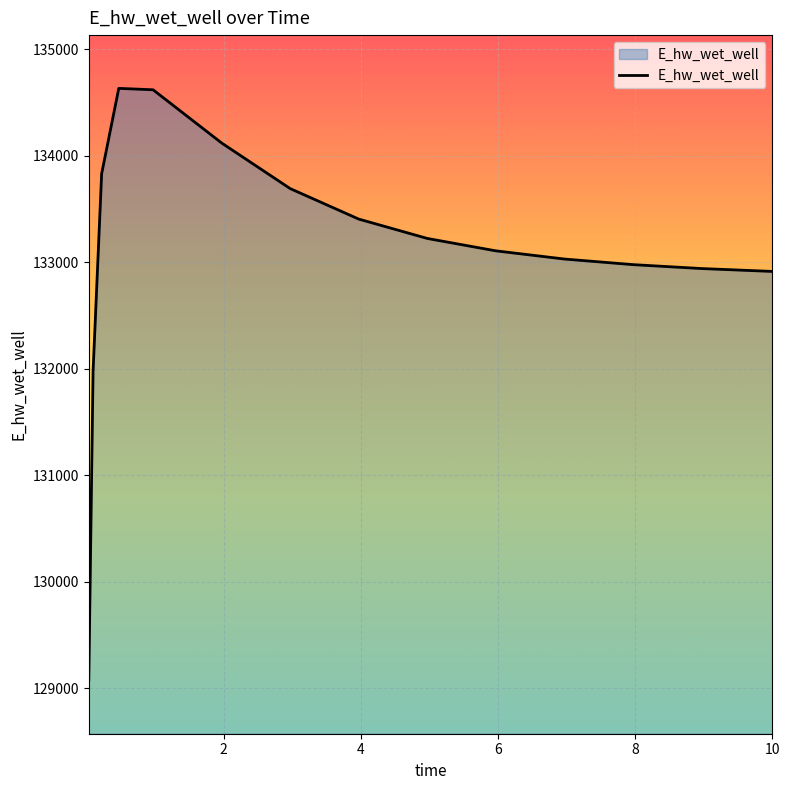

What is the maximum value shown in the chart?

134630.8